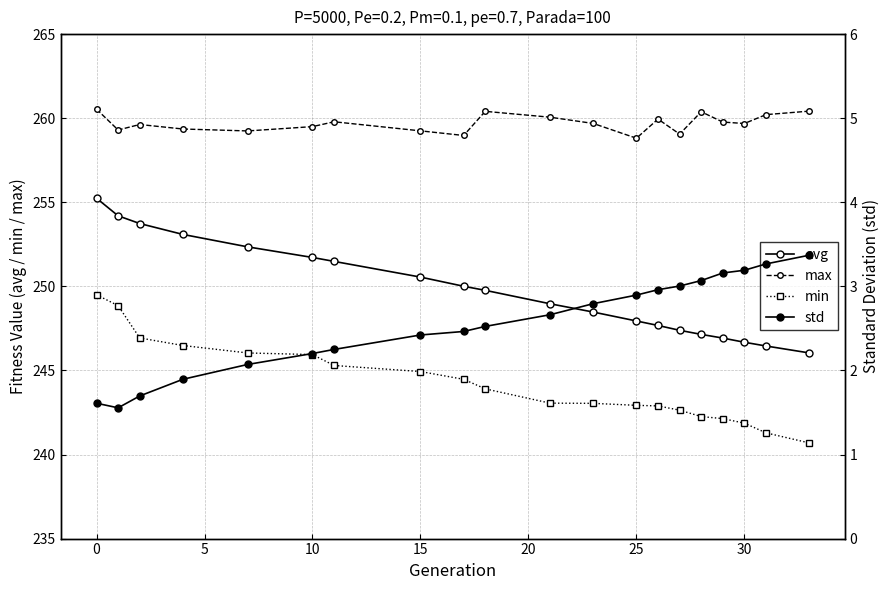

What is the average value of the std series?

2.6